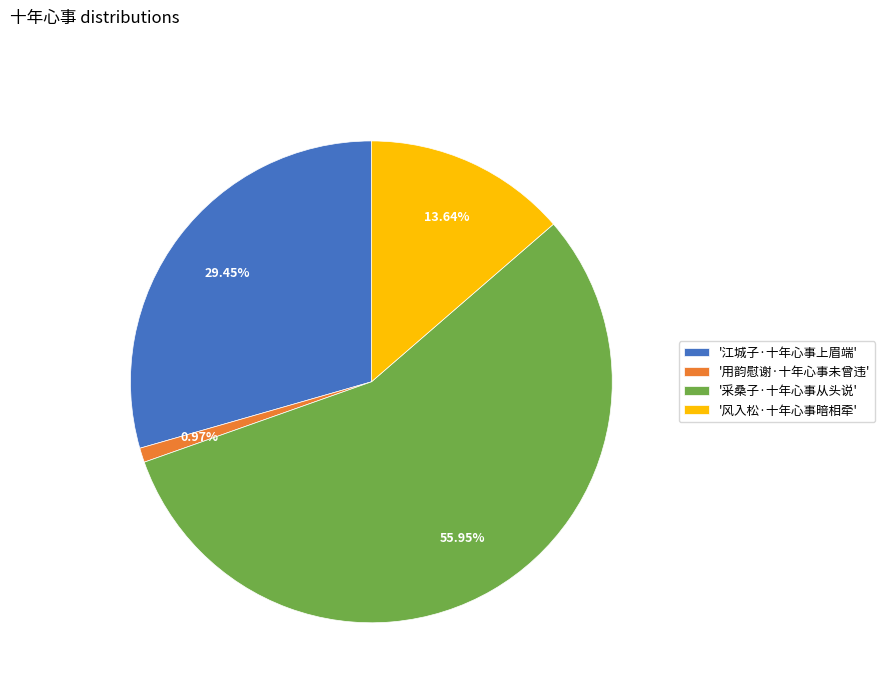

Rank the categories by value from highest to lowest.

'采桑子·十年心事从头说', '江城子·十年心事上眉端', '风入松·十年心事暗相牵', '用韵慰谢·十年心事未曾违'